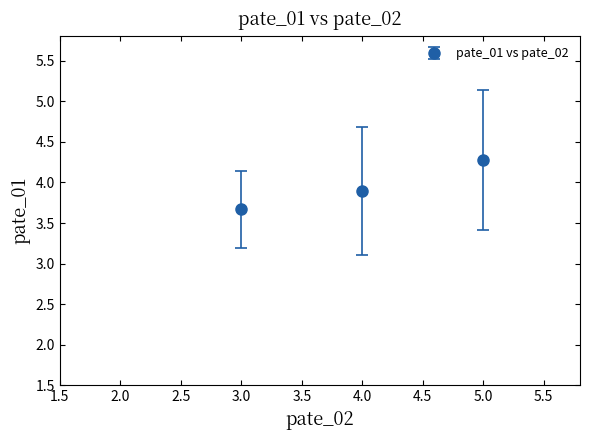

What is the difference between the maximum and minimum values?

0.6